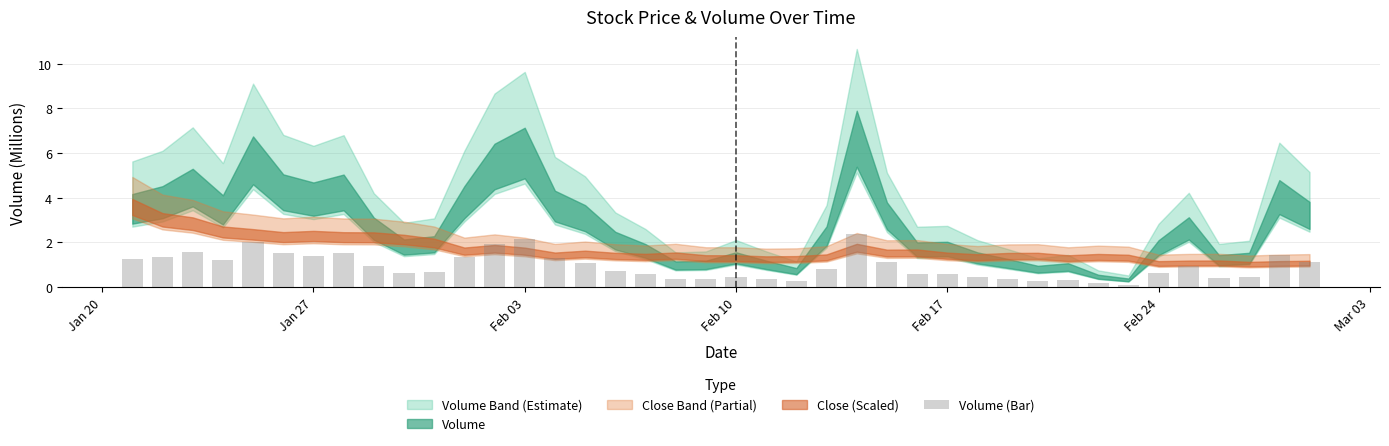

What is the difference between the second highest and minimum values?

2.0